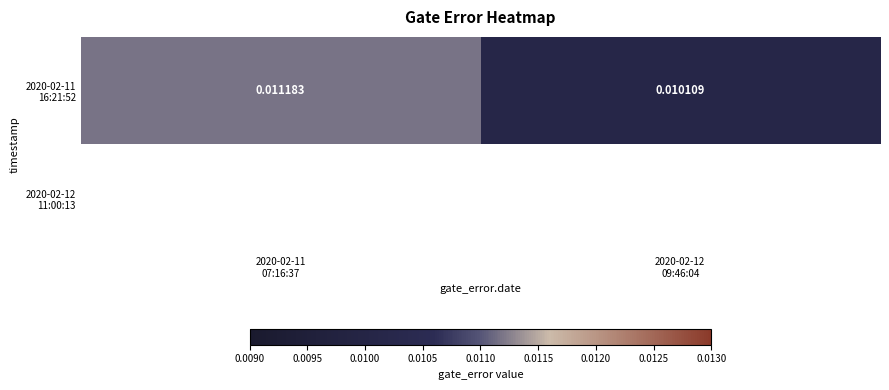

At which category does the chart reach its minimum across all series?

2020-02-12
09:46:04